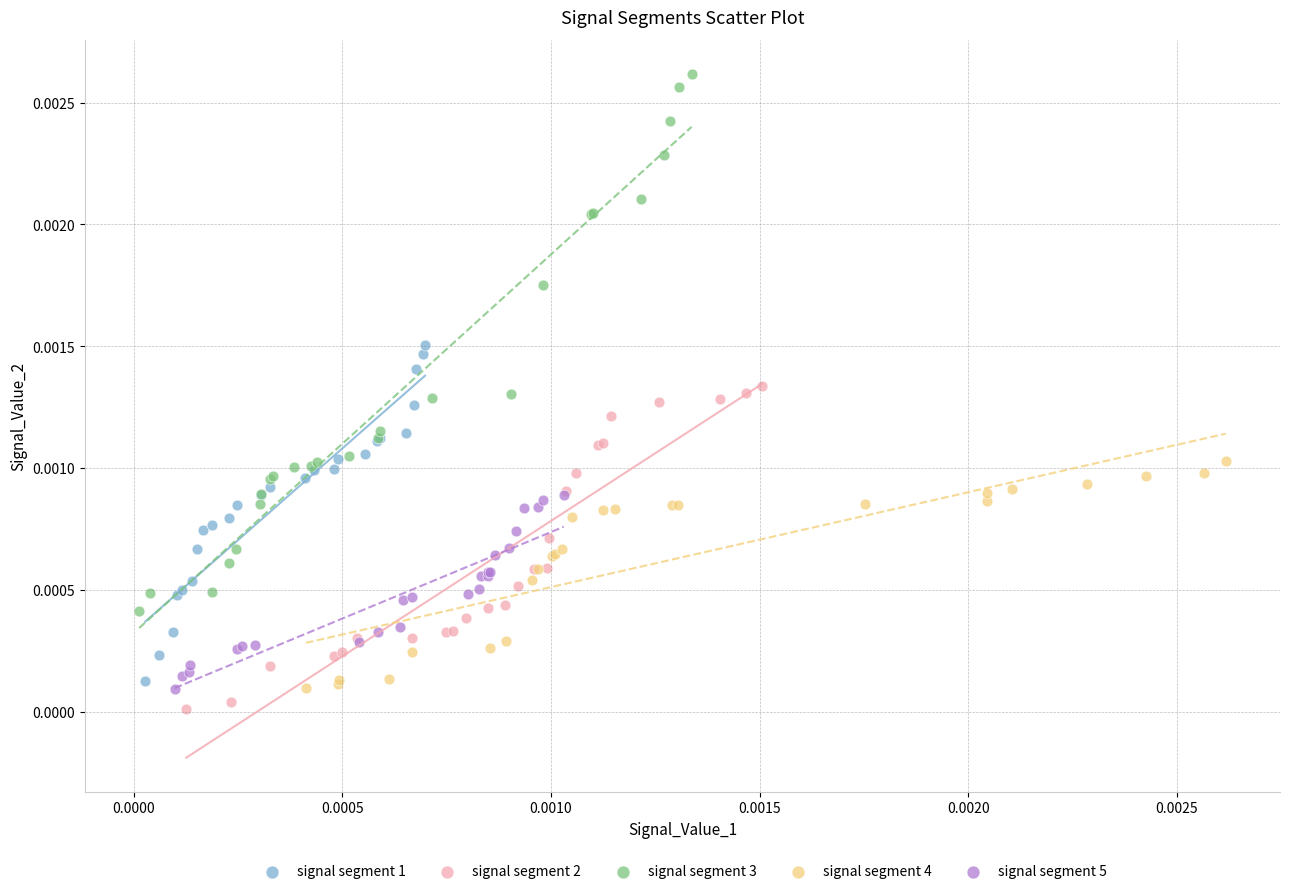

Which series has the widest spread of Y values?

signal segment 3